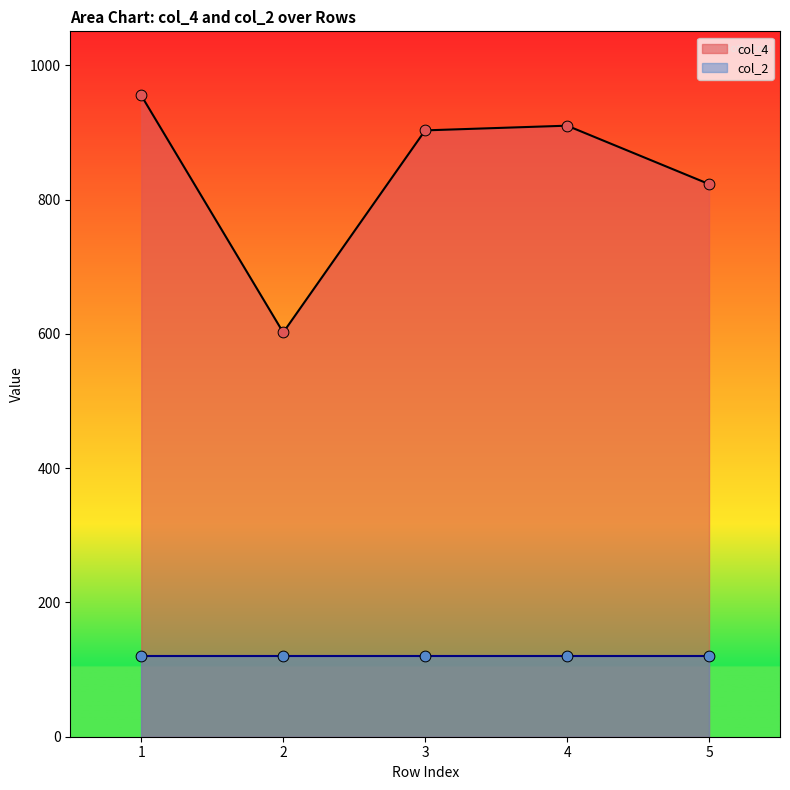

What is the change in value from 2 to 5?

+221